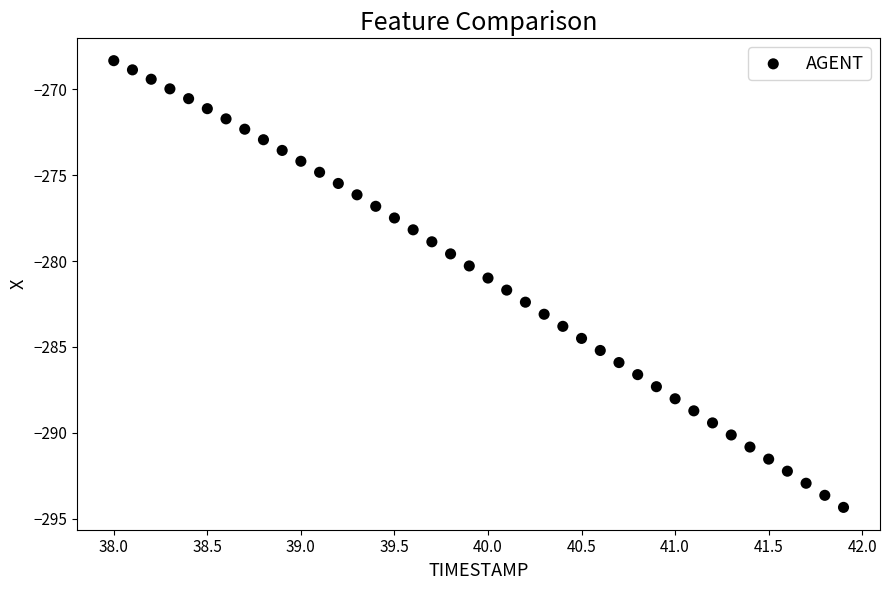

What is the range of X values (max minus min)?

3.9